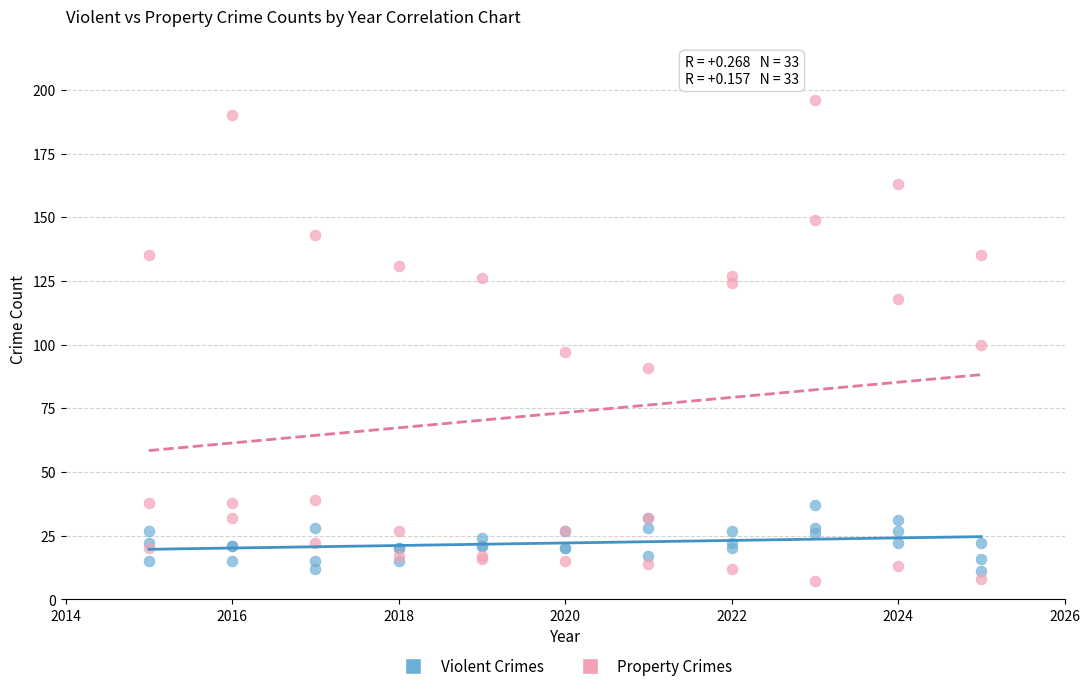

What are all the series names shown in the legend?

Violent Crimes, Property Crimes